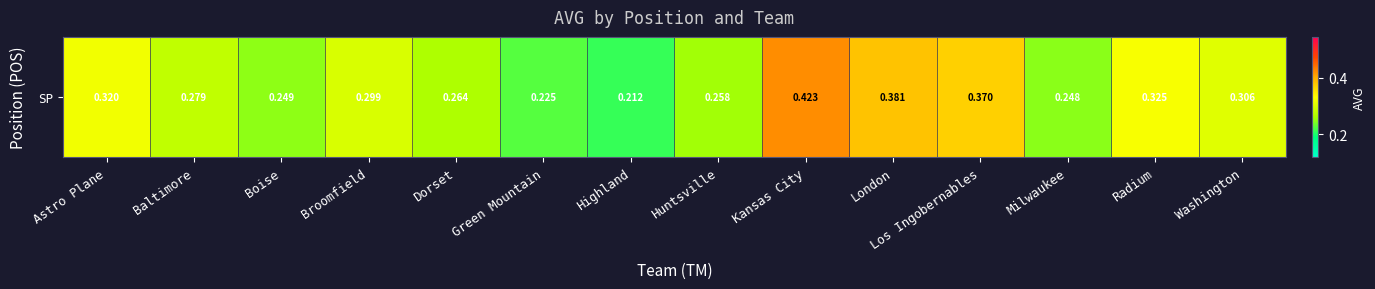

Reading left to right, list all the values displayed in this chart.

0.3	0.3	0.2	0.3	0.3	0.2	0.2	0.3	0.4	0.4	0.4	0.2	0.3	0.3